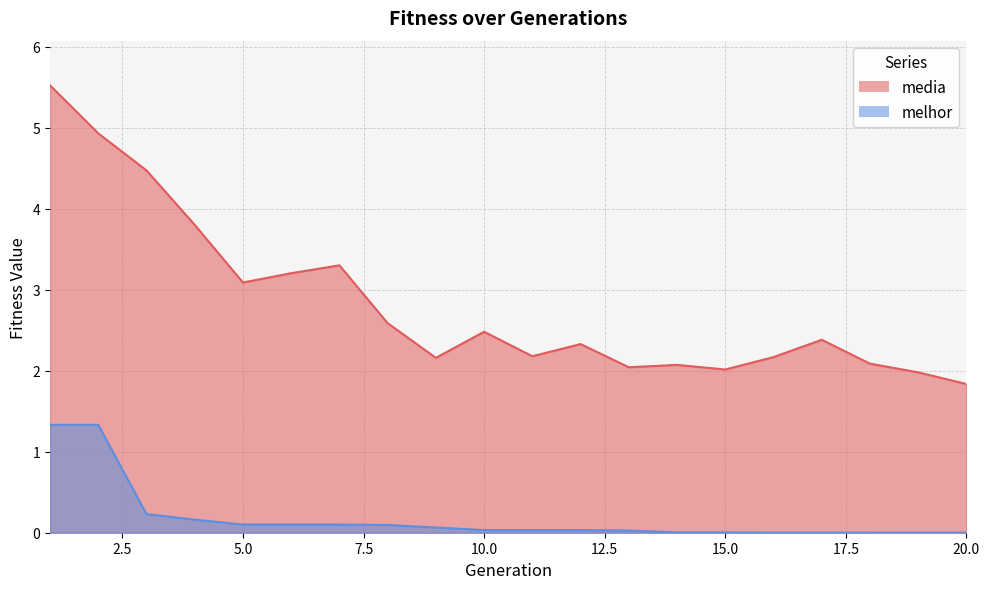

What is the average value of the melhor series?

0.2